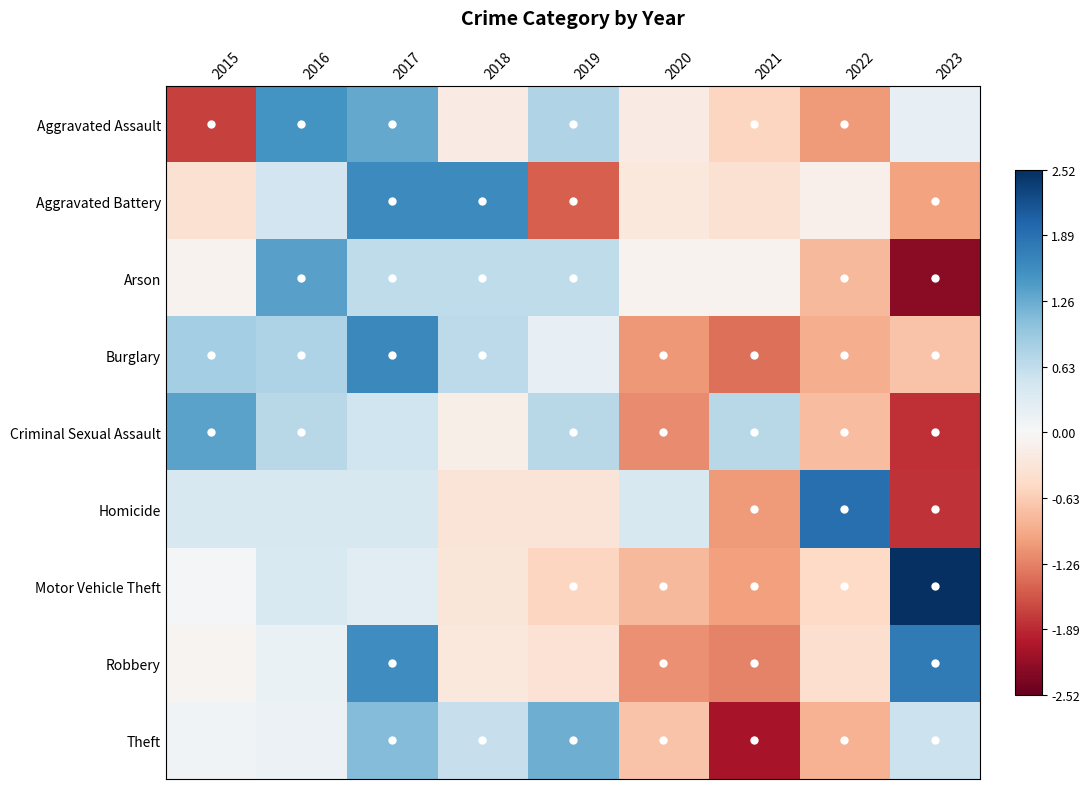

Between 2021 and 2023, which is larger?

2023